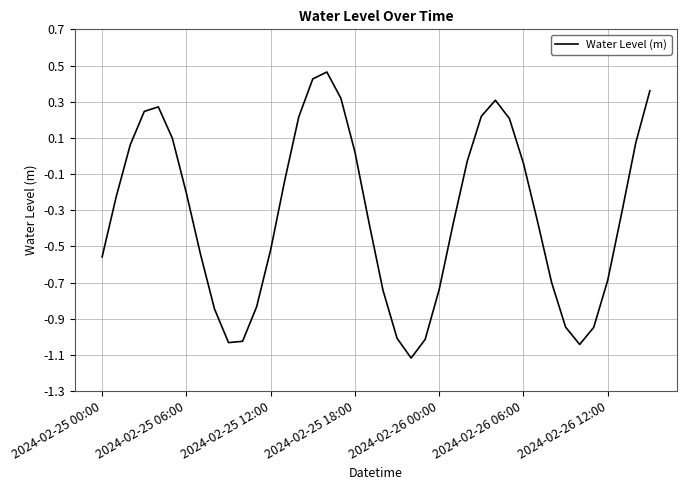

What is the difference between the maximum and minimum values?

1.6